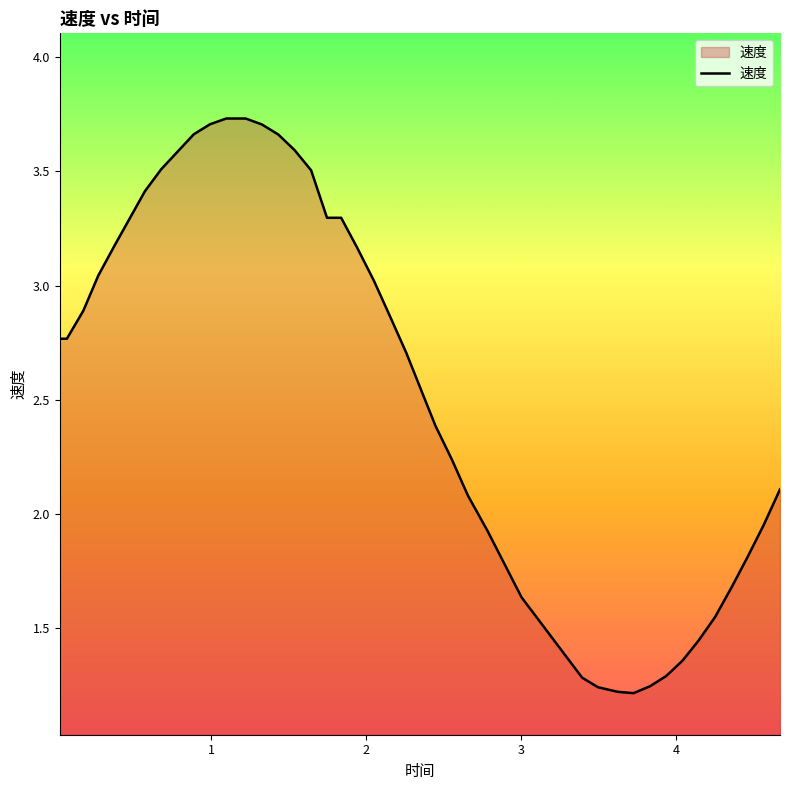

Is this an area chart (filled region under the line)?

Yes